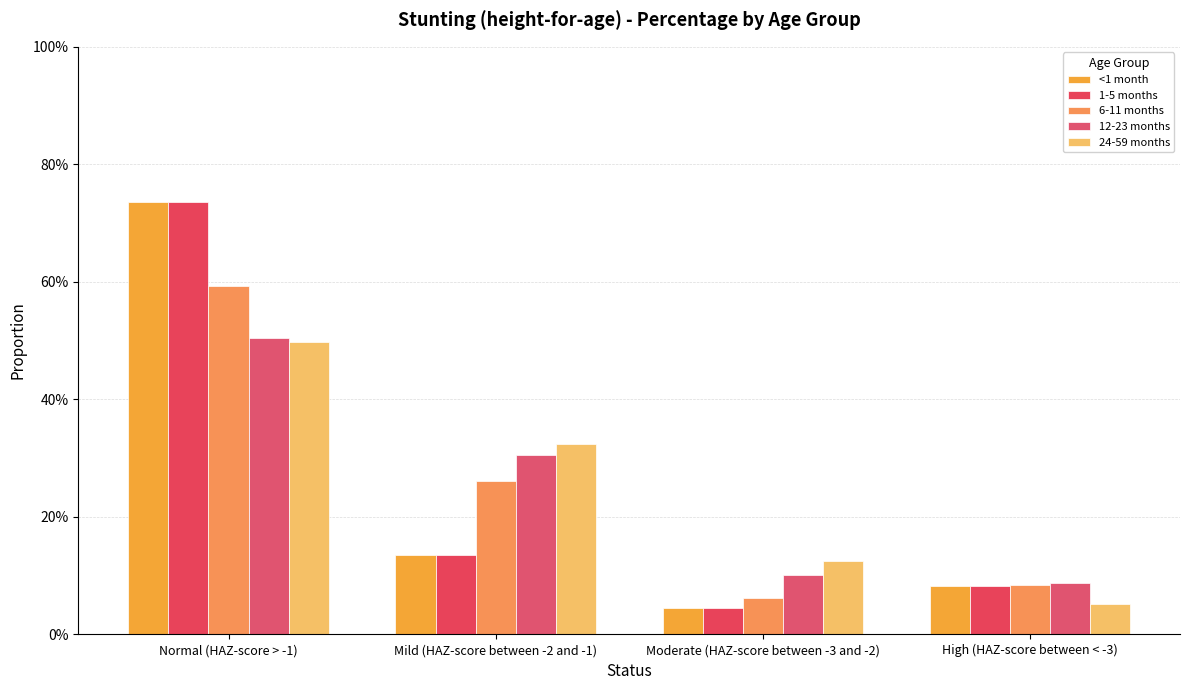

What is the sum of the 1-5 months values at Normal (HAZ-score > -1) and Moderate (HAZ-score between -3 and -2)?

0.8